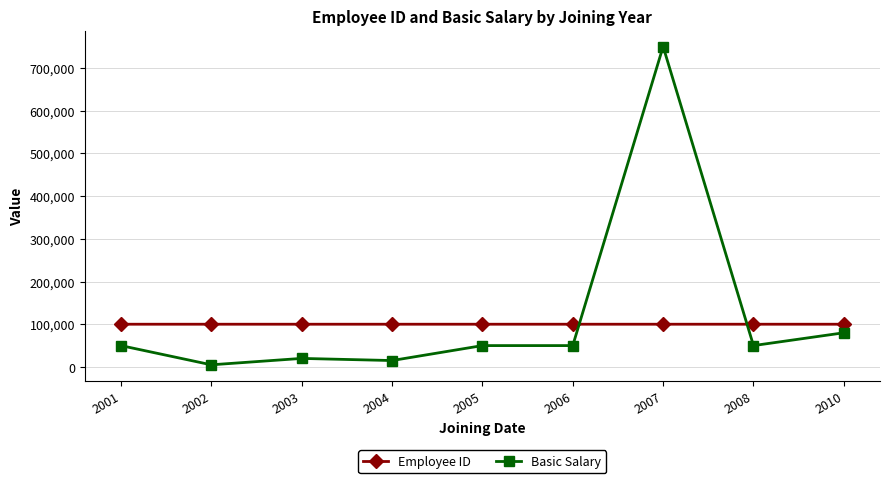

Which series ends up on top after the final intersection of Basic Salary and Employee ID?

Employee ID